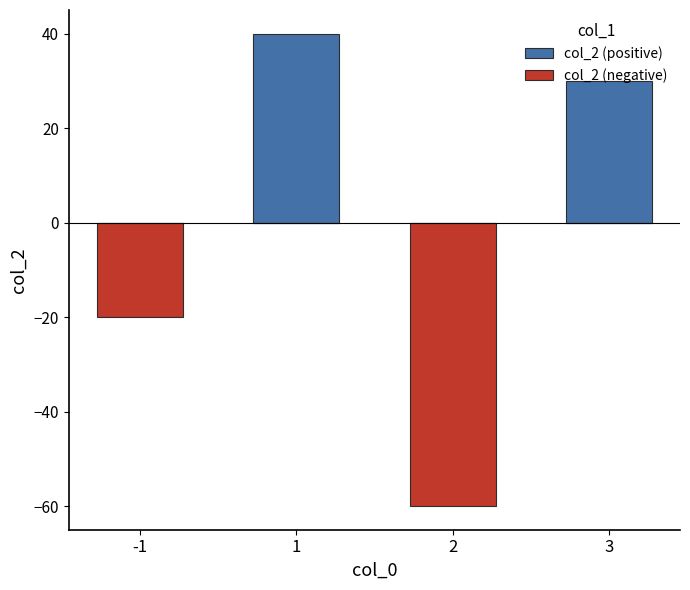

The col_2 (negative) series shows -99 at 2. True or false?

False